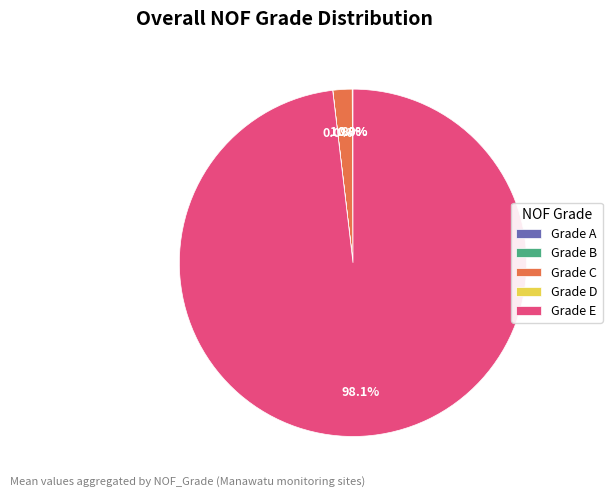

Between Grade E and Grade C, which is larger?

Grade E